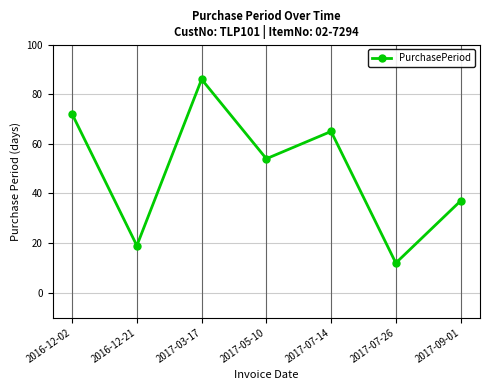

True or false: the data shows 54 at 2017-05-10.

True